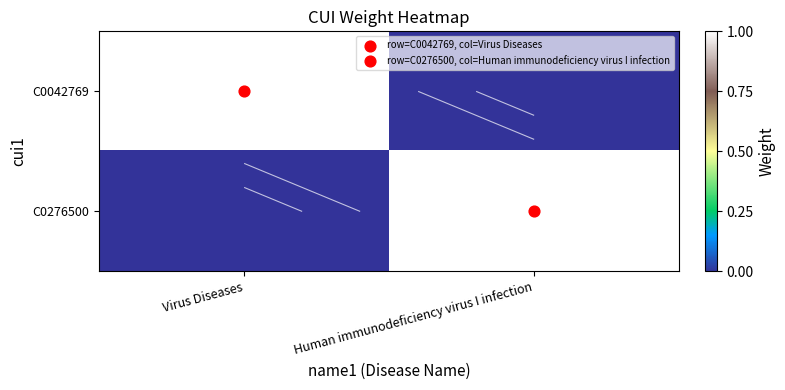

How many data points in C0276500 are less than 1?

1